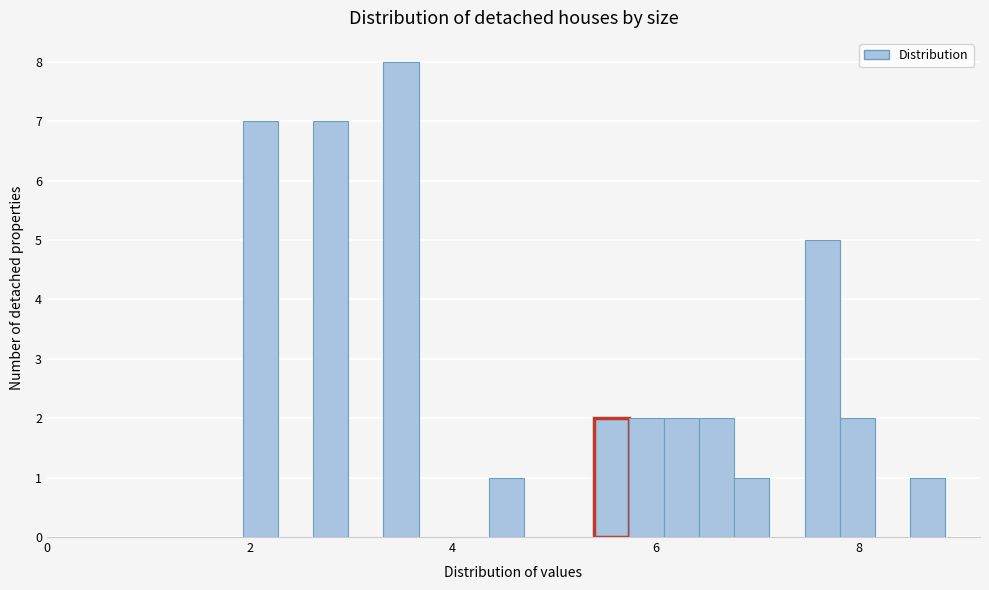

Around what value on the x-axis is the tallest bar? Give the approximate position of its centre, as read against the axis.

3.4